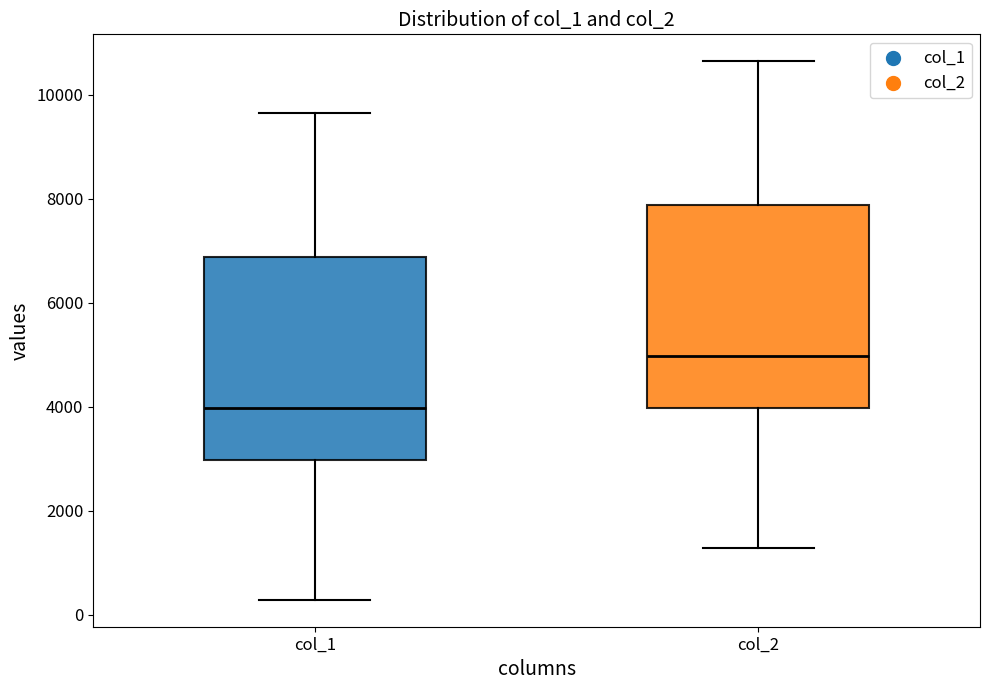

Reading left to right, transcribe this box plot: for each box, give where its median line is, the range the box spans, and where its two whiskers end, as read against the y-axis. The values are not printed on the chart, so give them approximately, as read against the axis.

col_1: median 4000, box 3000 to 6800, whiskers 200 to 9600
col_2: median 5000, box 4000 to 7800, whiskers 1200 to 10600